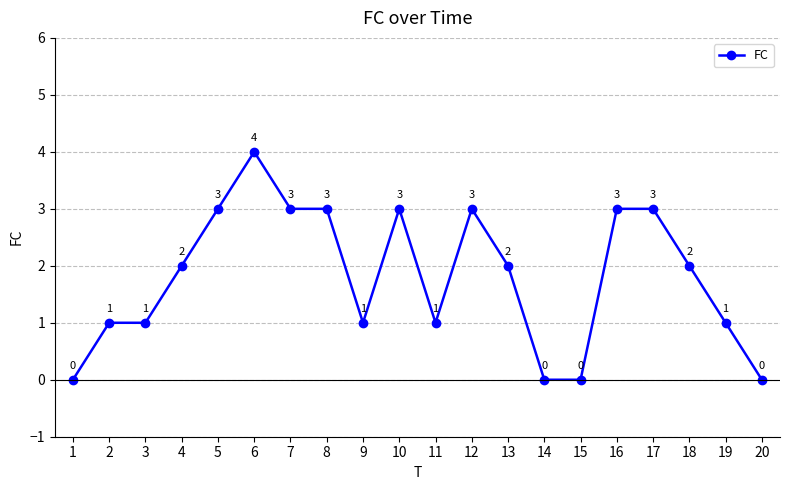

Reading left to right, list all the values displayed in this chart.

1=0	2=1	3=1	4=2	5=3	6=4	7=3	8=3	9=1	10=3	11=1	12=3	13=2	14=0	15=0	16=3	17=3	18=2	19=1	20=0